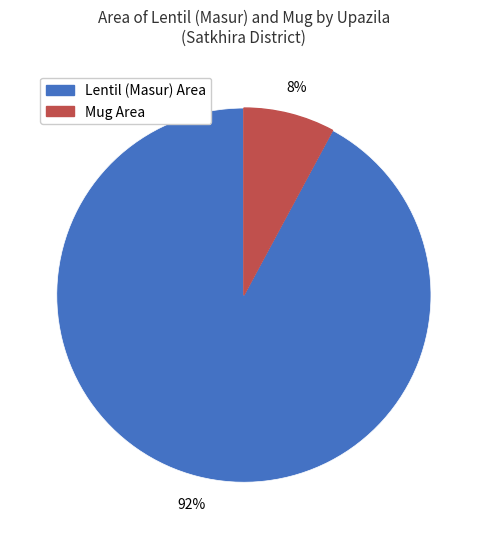

Is there a majority slice in this chart?

Yes